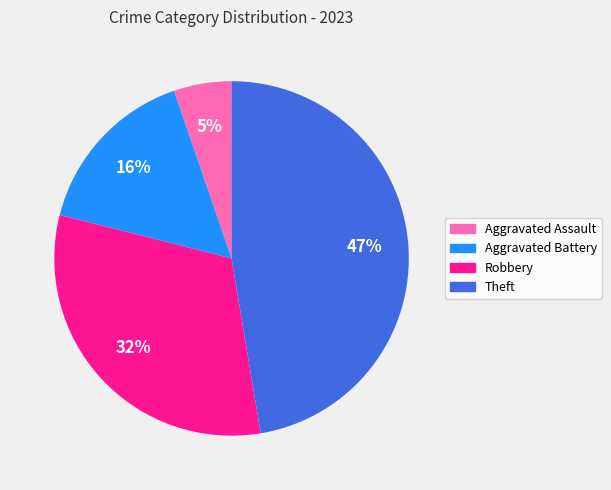

Combined, do Robbery and Aggravated Battery account for over 50%?

No